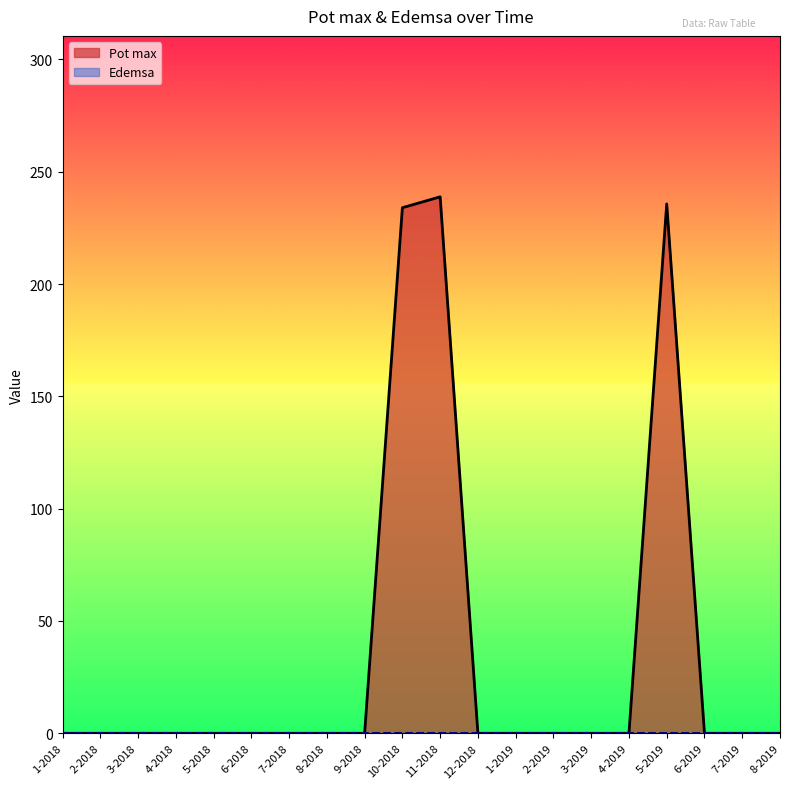

At which category does the data reach its first local peak?

11-2018